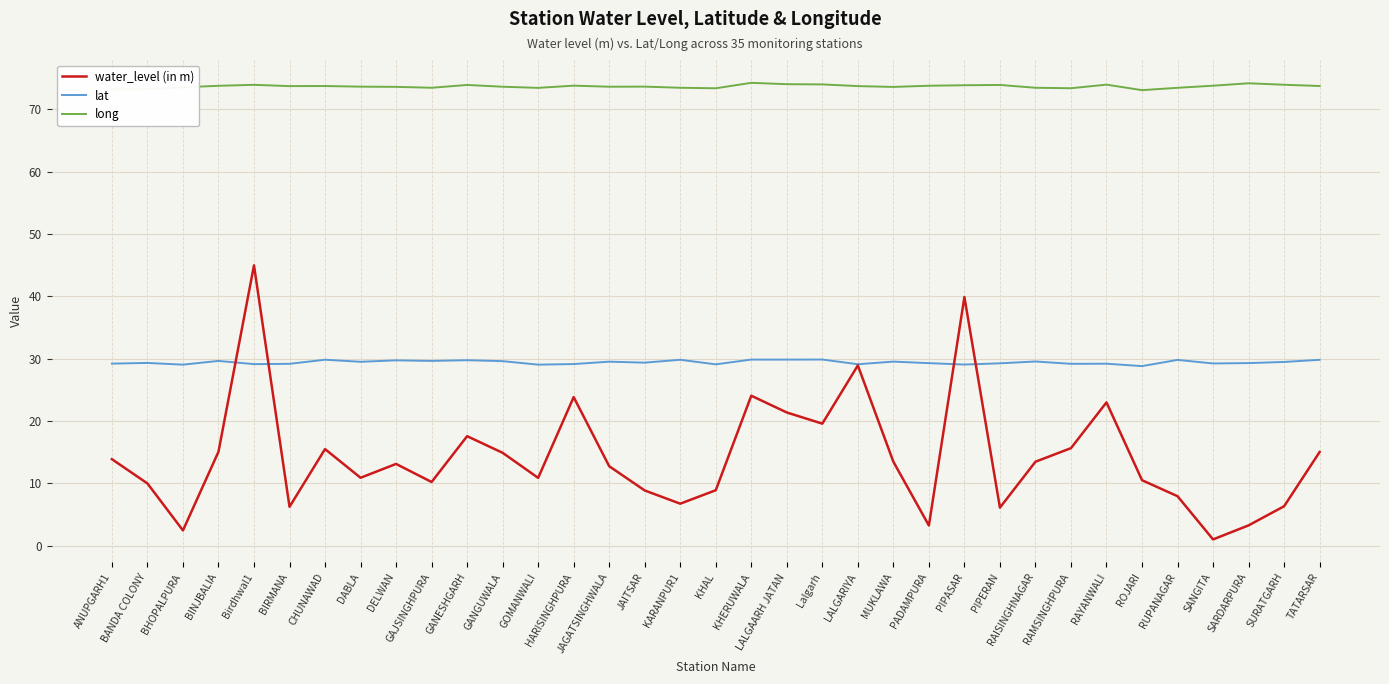

Which series changed the most between BIRMANA and RAYANWALI?

water_level (in m)